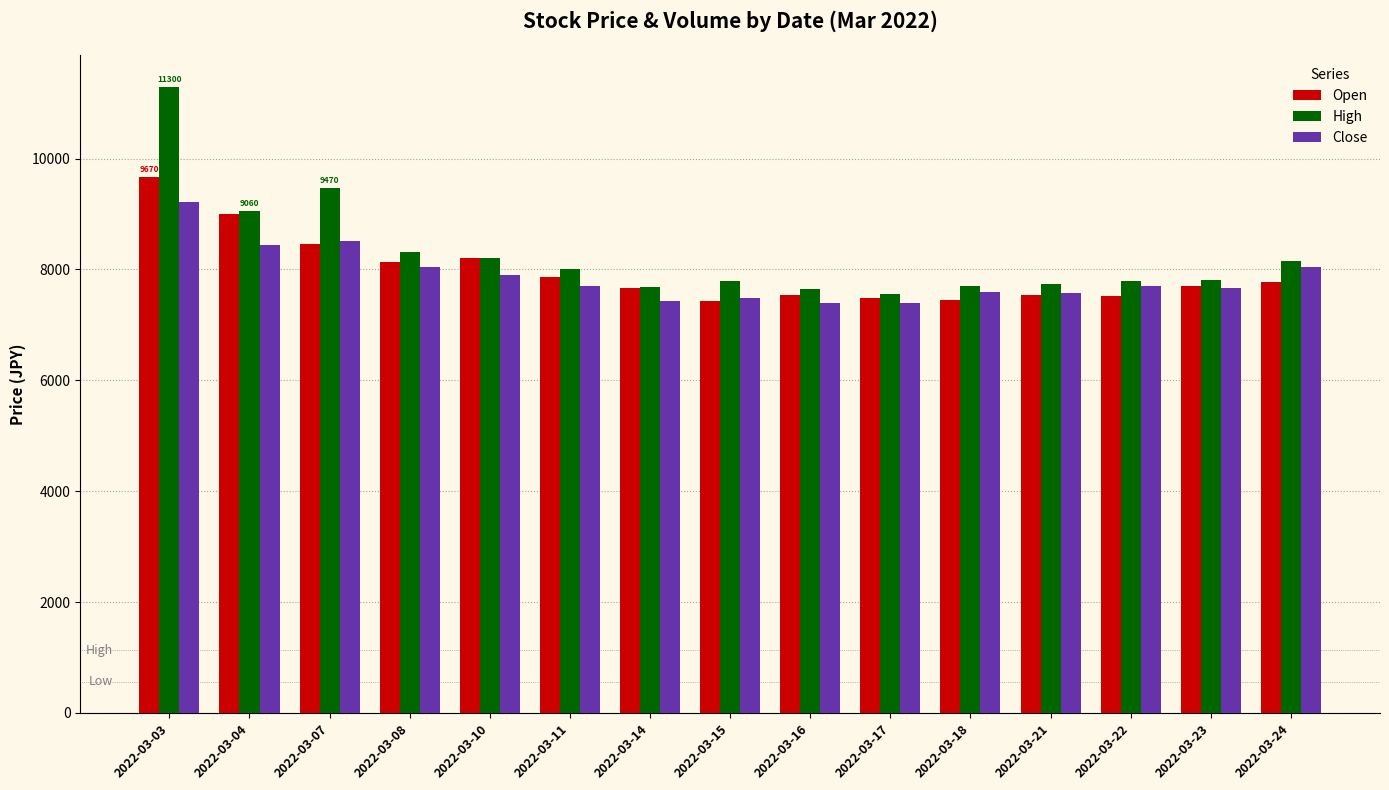

Where is Open nearest to the value 8550?

2022-03-07